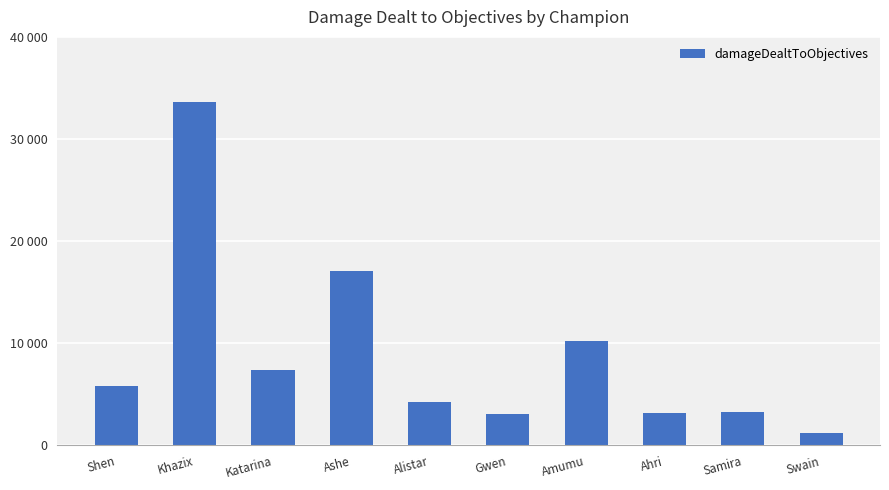

Are the bars horizontal?

No